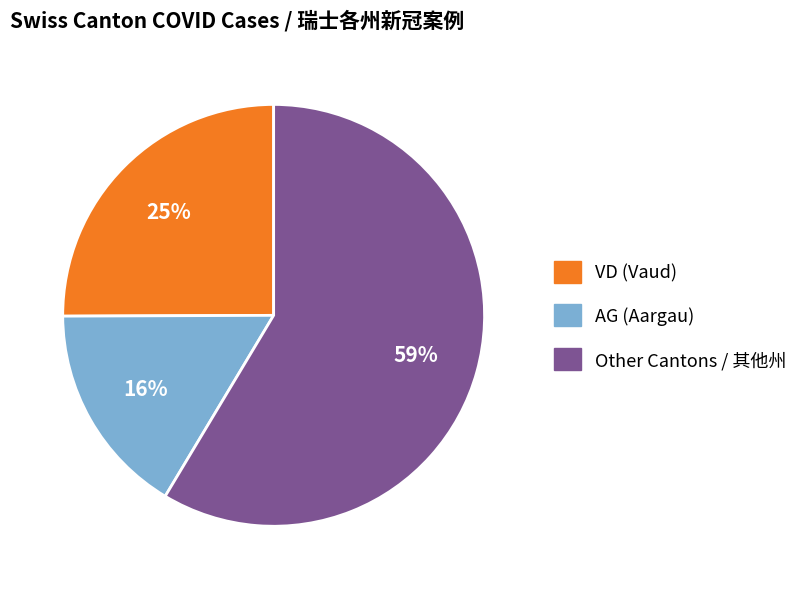

Which category has the biggest portion of the pie?

Other Cantons / 其他州